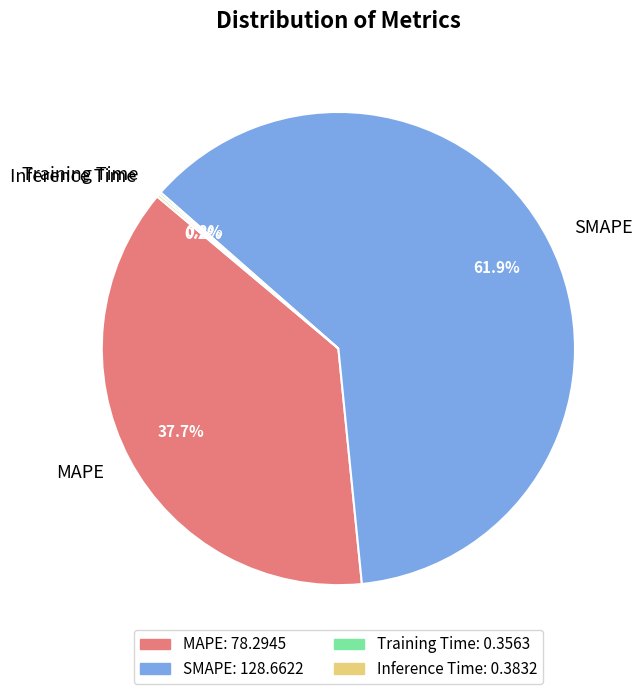

What is the largest slice in the pie chart?

SMAPE